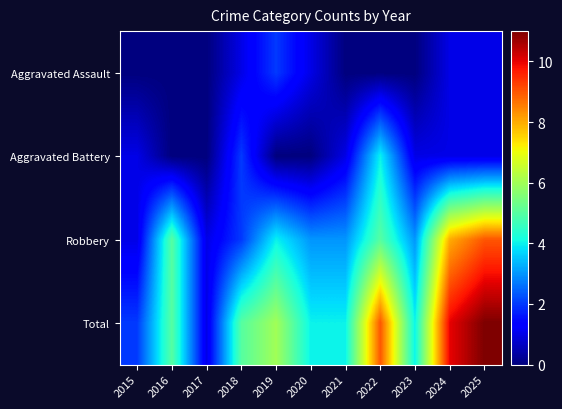

Rank the series by their maximum value, from highest to lowest.

Total, Robbery, Aggravated Battery, Aggravated Assault